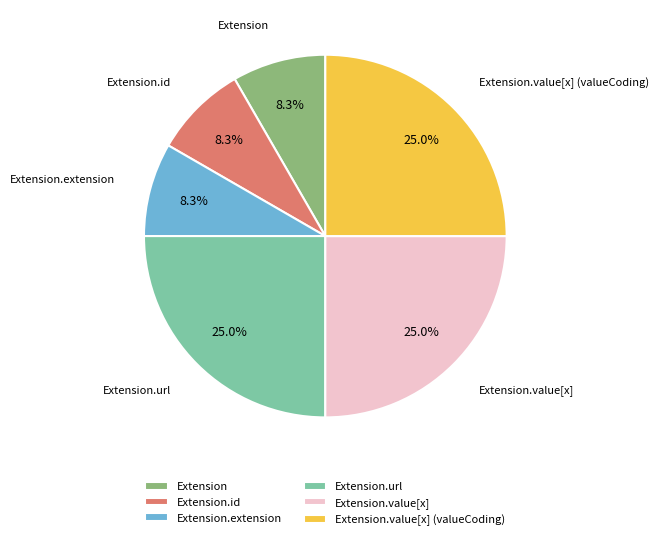

To the nearest percent, what is the average slice percentage?

17%